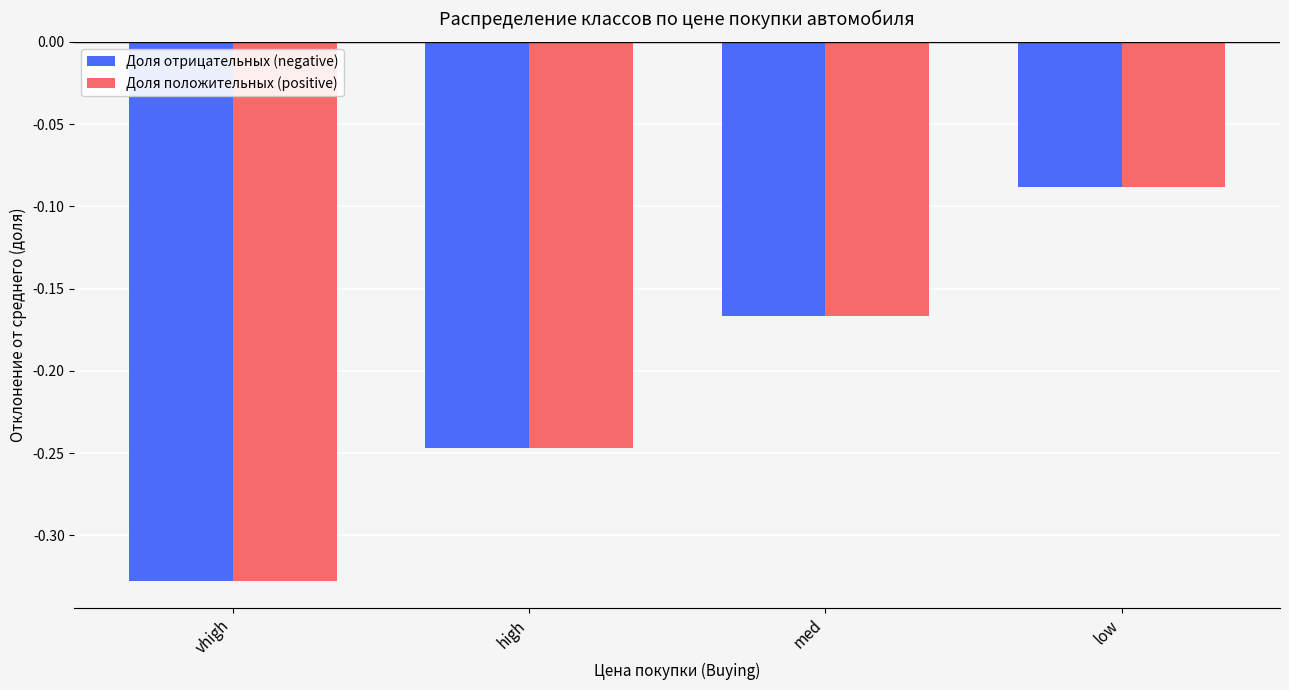

At which label does Доля положительных (positive) reach its minimum?

vhigh